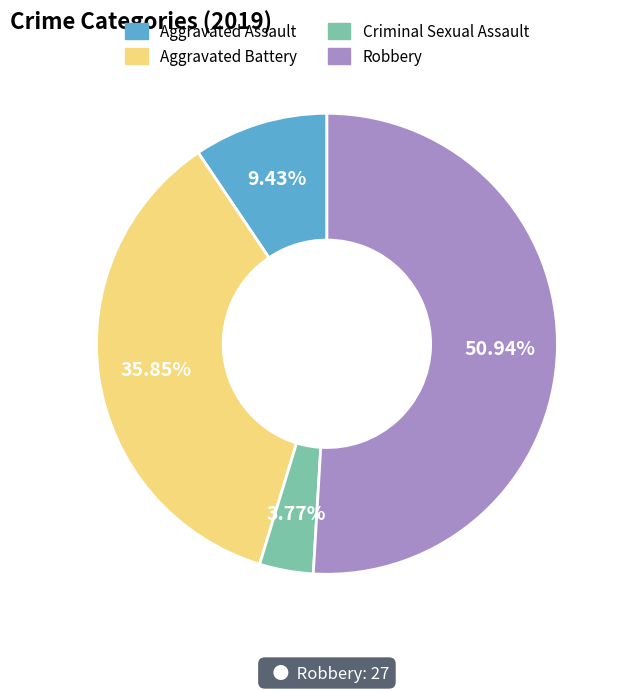

Is there a majority slice in this chart?

Yes